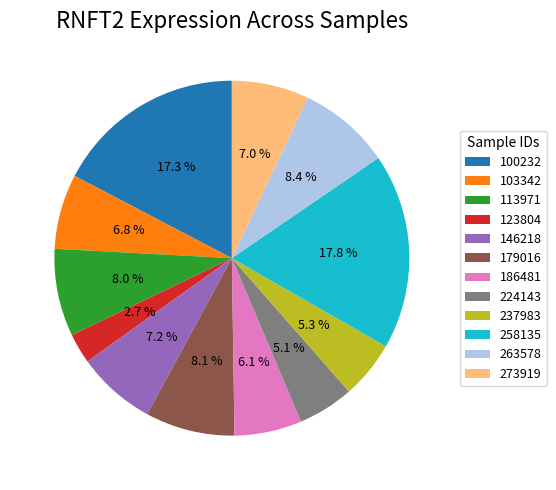

Which slice is the smallest?

123804